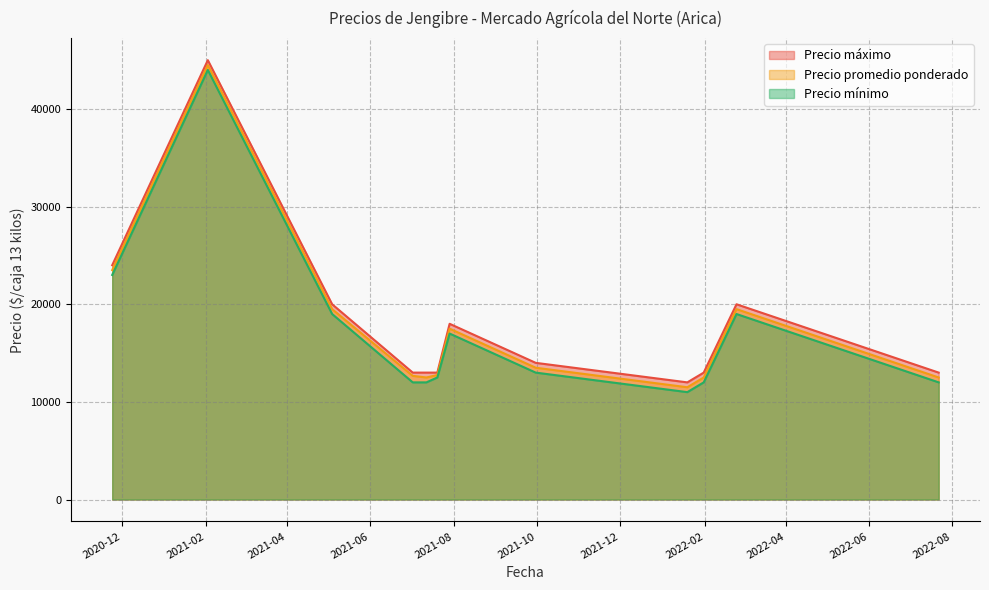

What is the sum of the Precio promedio ponderado values at 2021-07-20 and 2021-07-12?

25250